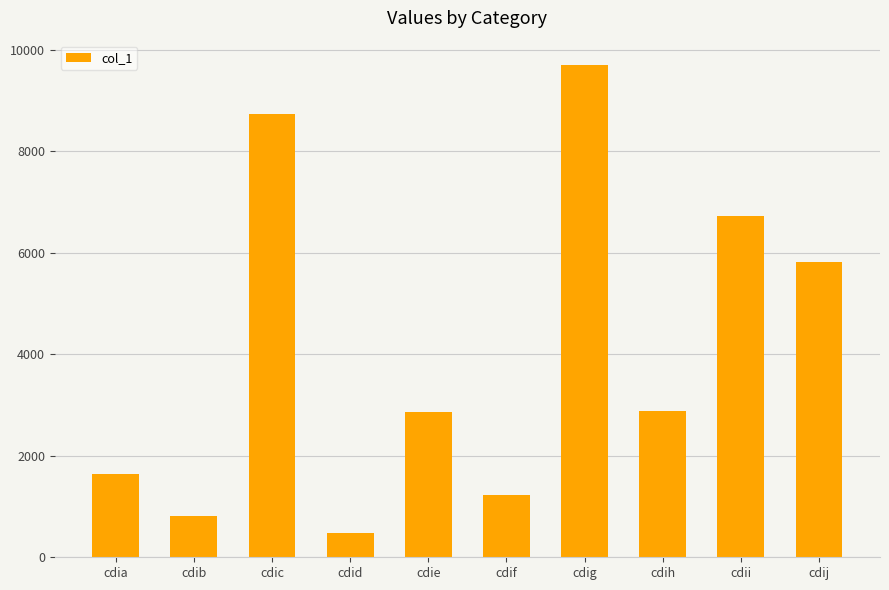

What value does the data have at cdic, to the nearest 100?

8700